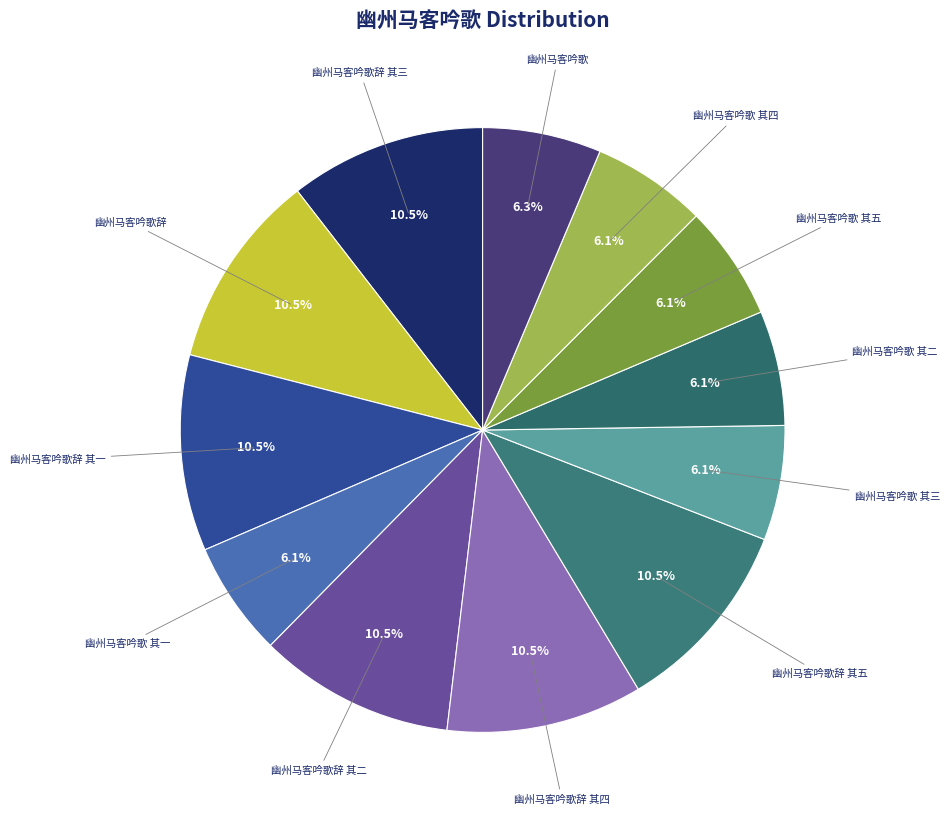

Count the number of slices in the pie.

12